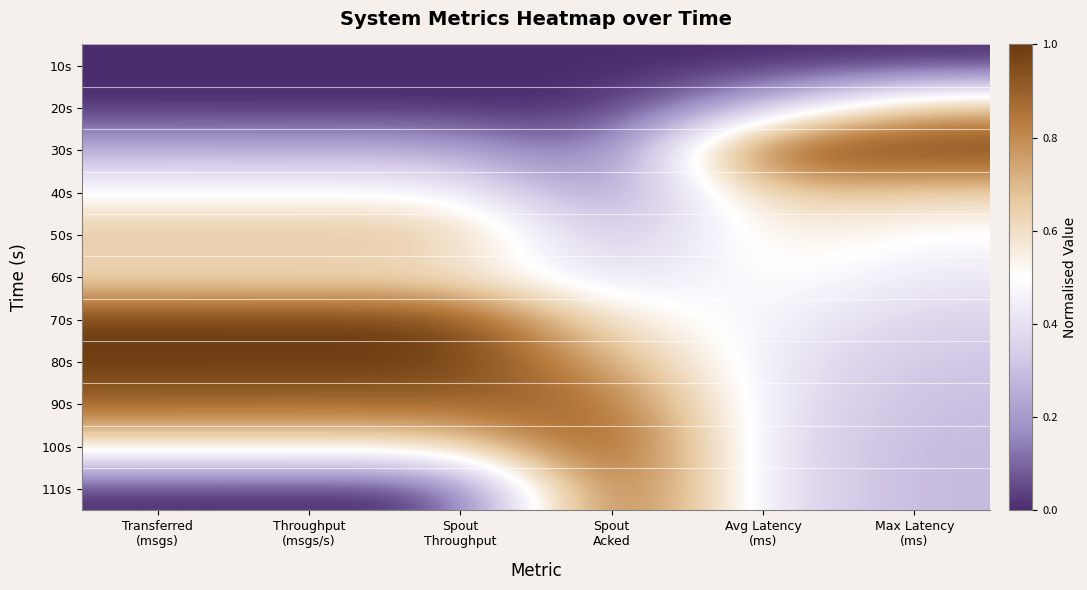

At Avg Latency (ms), list the series in order from largest to smallest.

30s, 40s, 50s, 60s, 70s, 80s, 90s, 100s, 110s, 20s, 10s